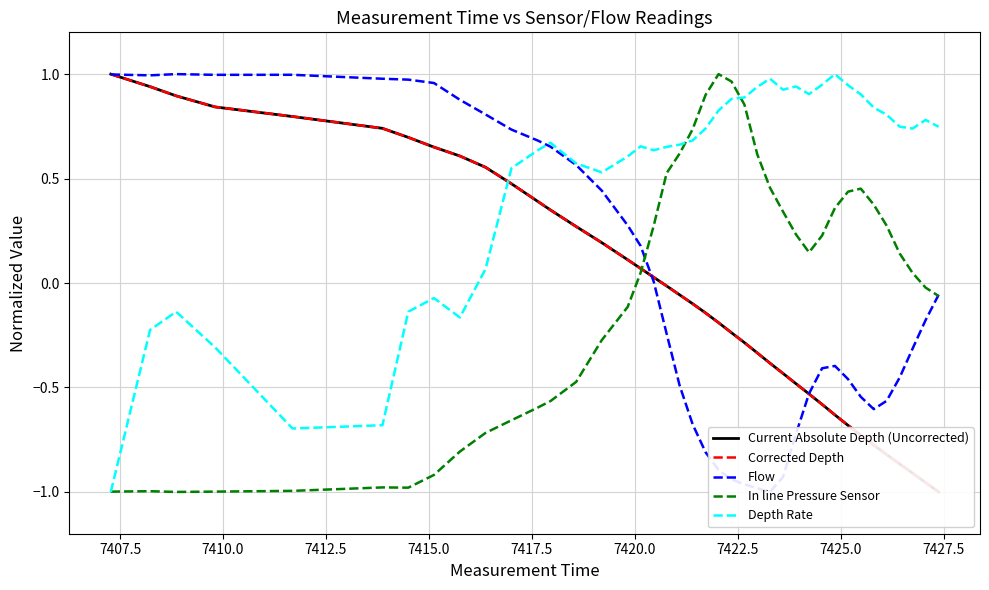

What is the lowest value of the Depth Rate series?

-1.0